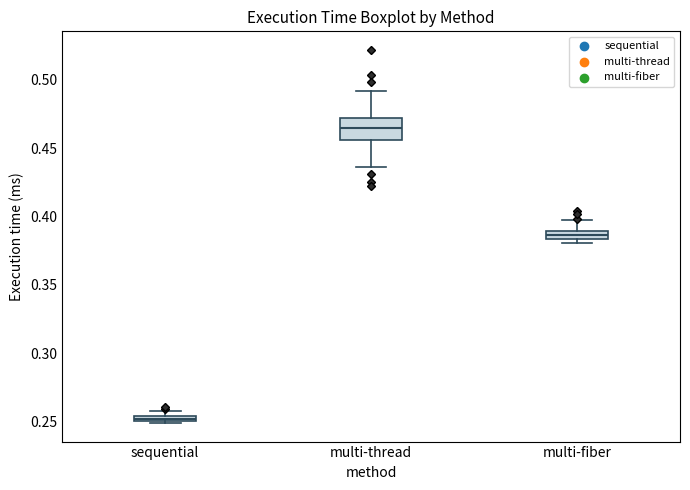

Which box has the highest median line?

multi-thread